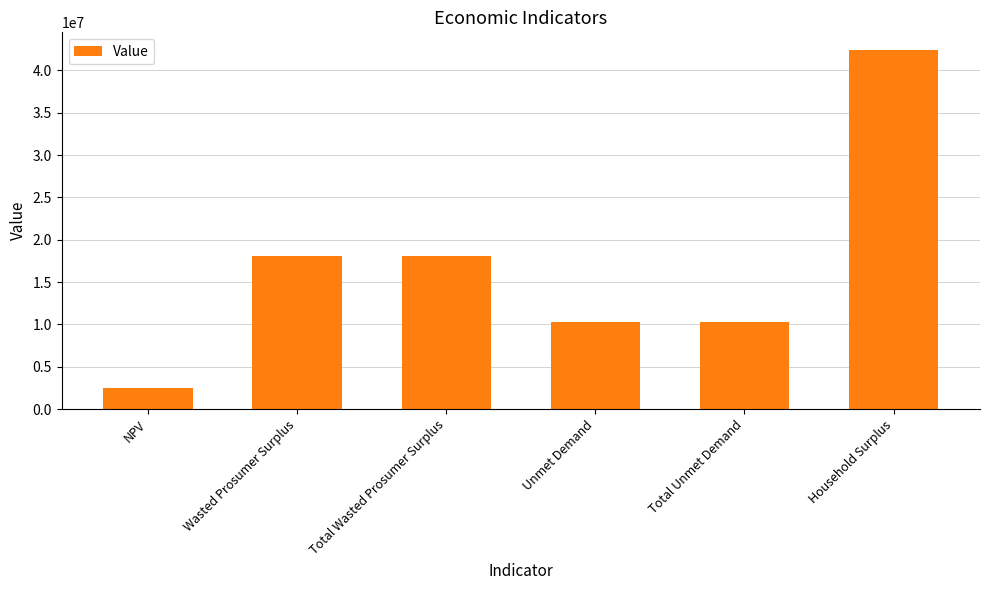

What is the label of the 1st bar from the right?

Household Surplus